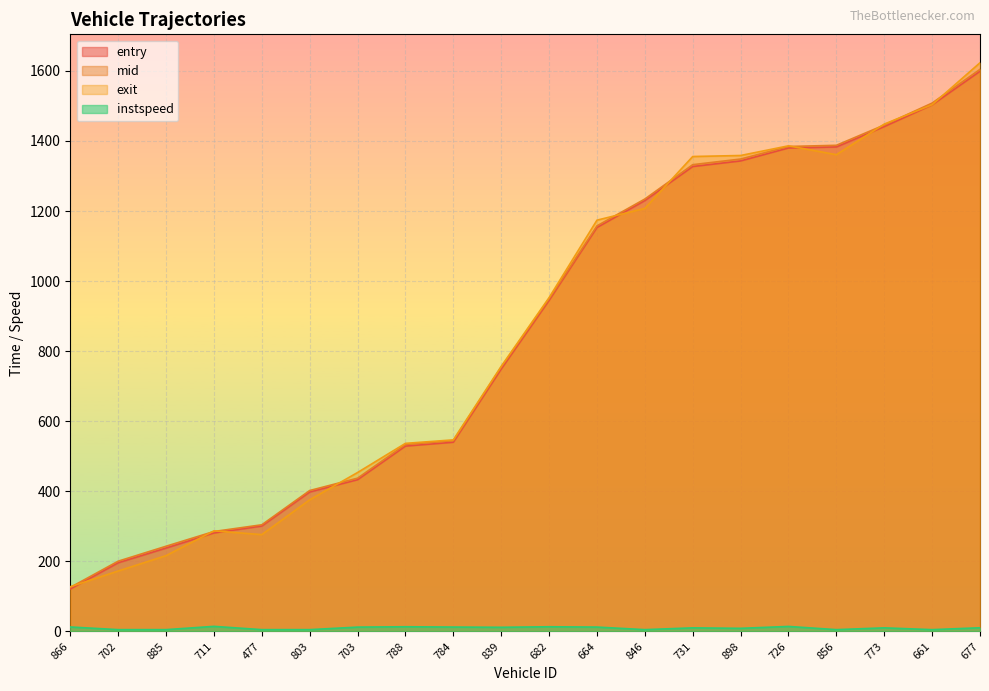

Is it true that instspeed equals 5.0 at 856?

True